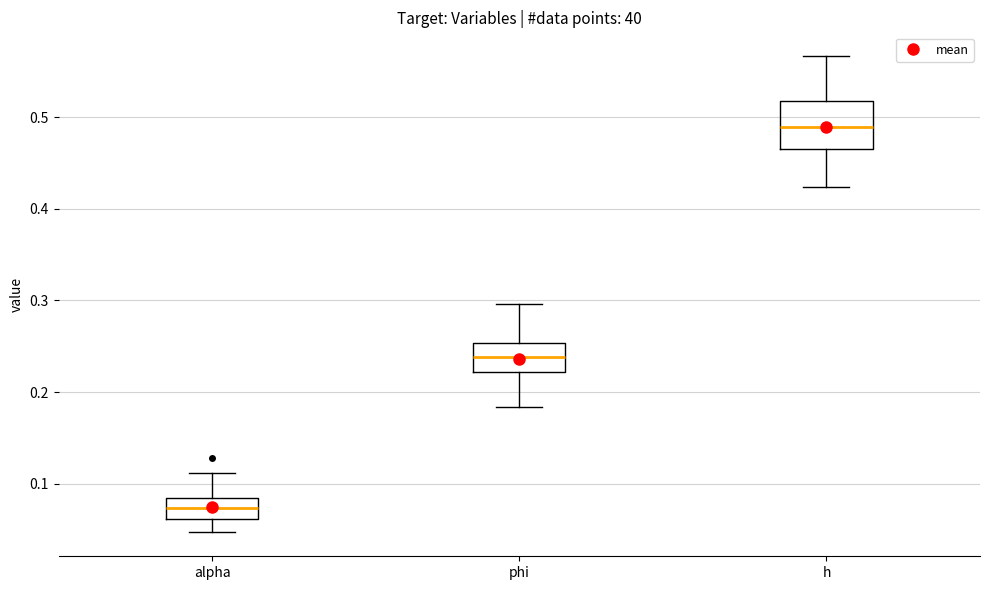

Reading left to right, read every box against the y-axis: the position of its median line, the range the box covers, and the ends of its whiskers. The values are not printed on the chart, so give them approximately, as read against the axis.

alpha: median 0.07, box 0.06 to 0.09, whiskers 0.05 to 0.11
phi: median 0.24, box 0.22 to 0.25, whiskers 0.18 to 0.30
h: median 0.49, box 0.46 to 0.52, whiskers 0.42 to 0.57